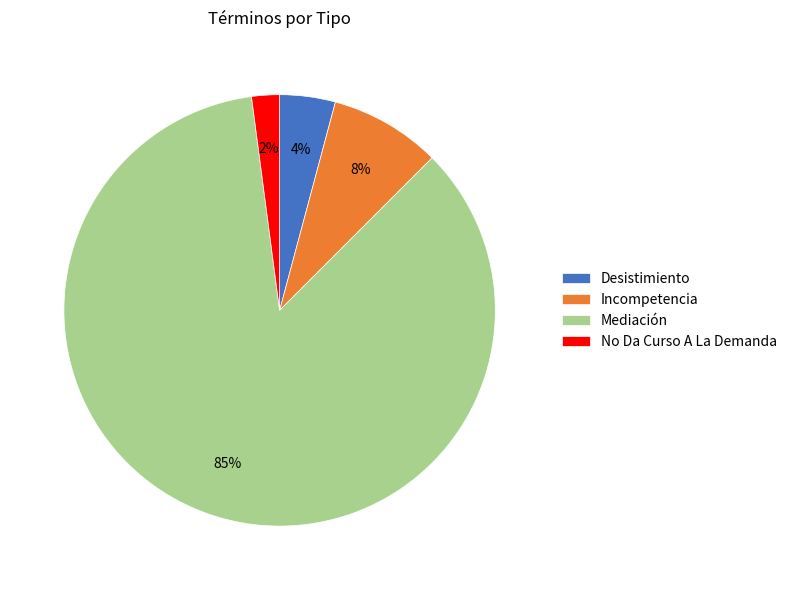

What is the smallest slice in the pie chart?

No Da Curso A La Demanda